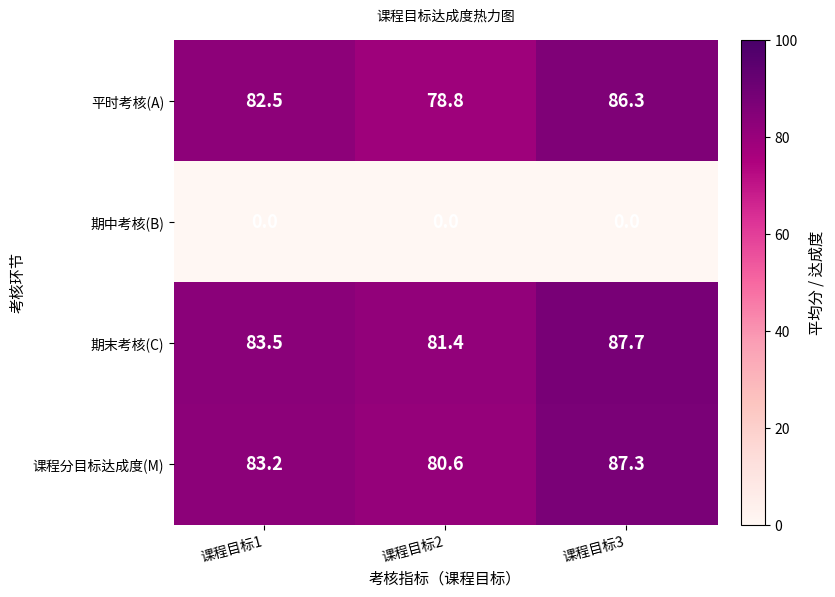

Reading left to right, extract all data points from this chart.

平时考核(A): 82.5	78.8	86.3
期中考核(B): 0.0	0.0	0.0
期末考核(C): 83.5	81.4	87.7
课程分目标达成度(M): 83.2	80.6	87.3